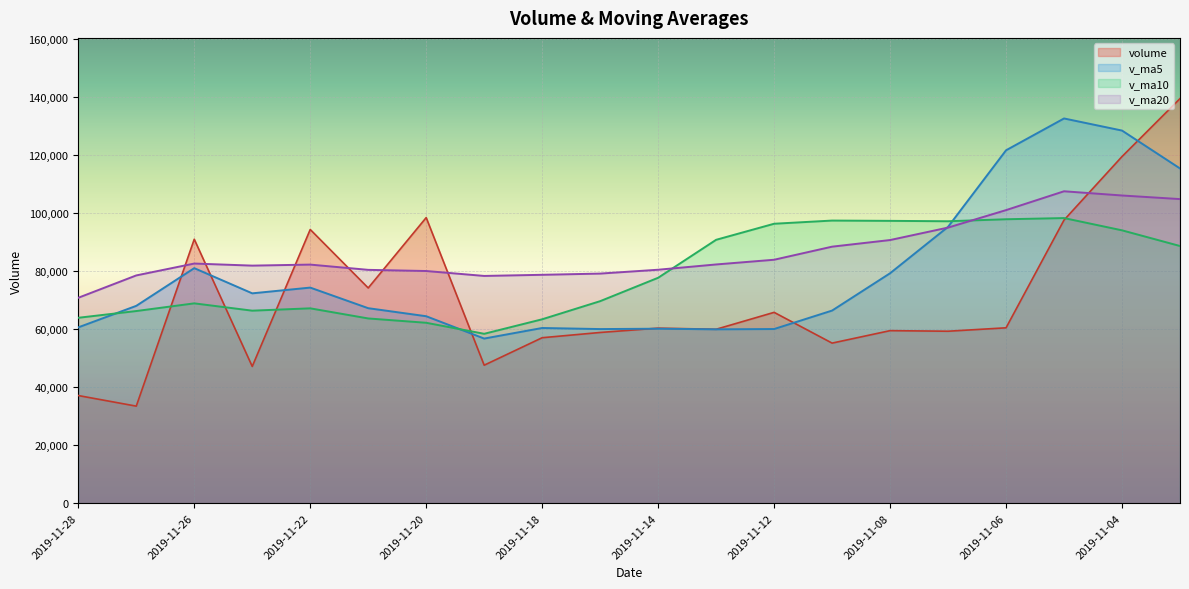

Rank the series by their maximum value, from lowest to highest.

v_ma10, v_ma20, v_ma5, volume